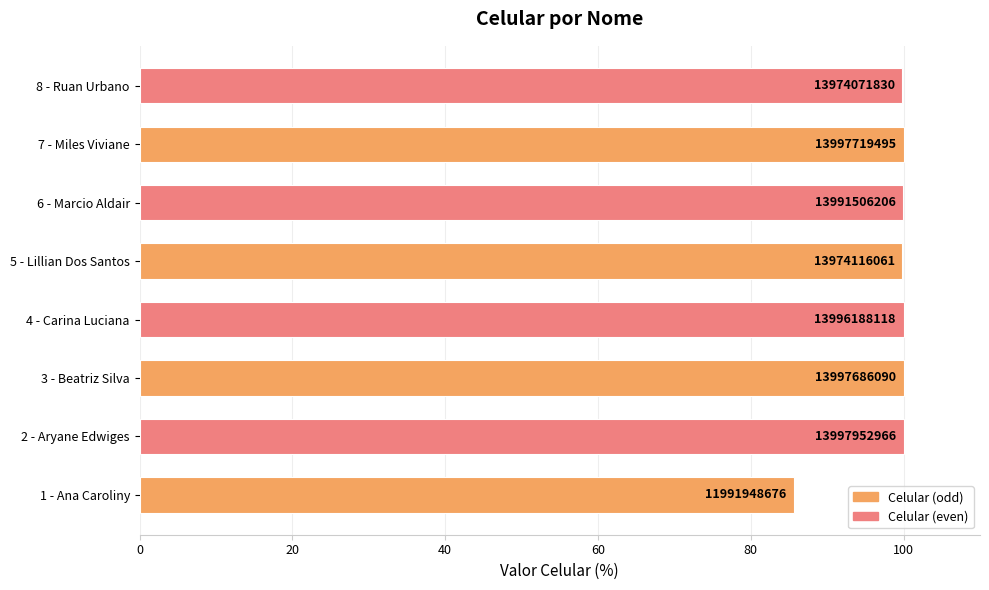

How many bars are there in total?

8